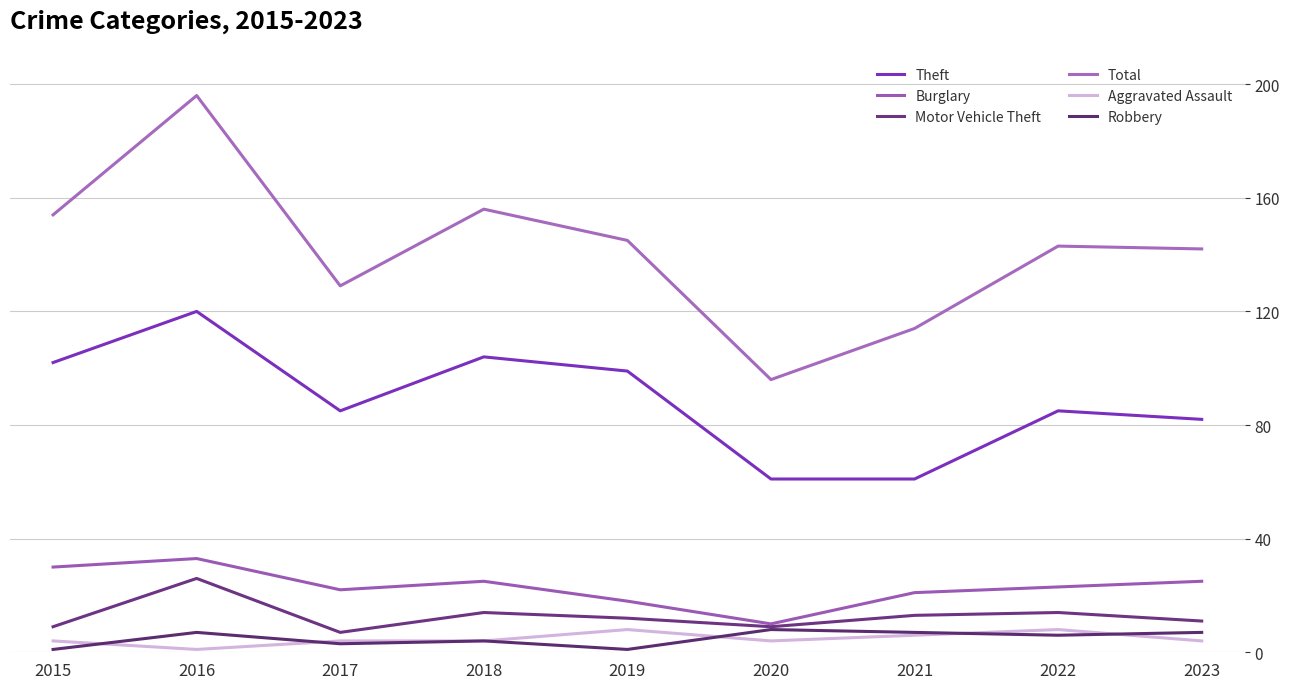

Does the chart display data point markers on the line(s)?

No